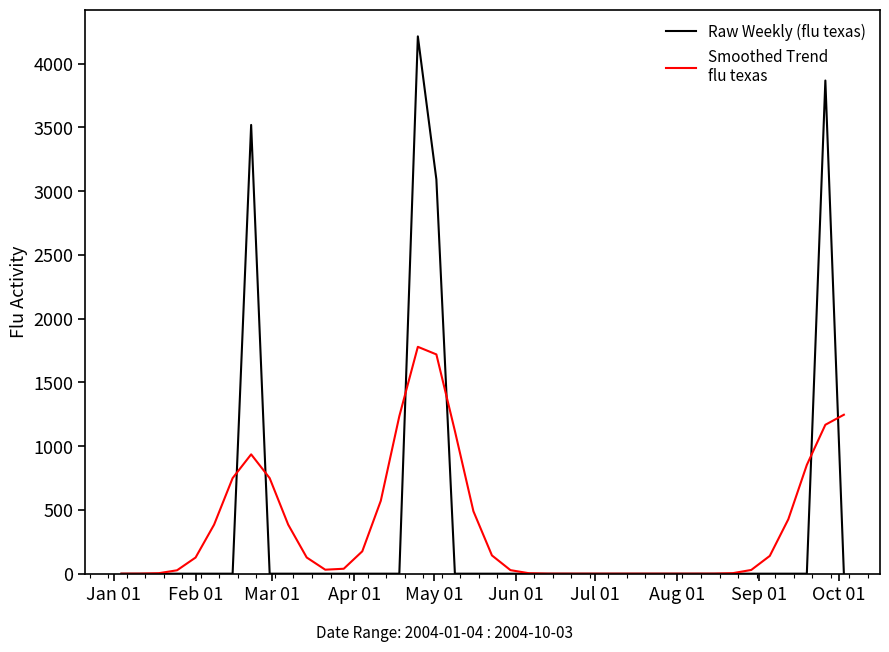

What is the maximum value shown in the chart?

4213.4